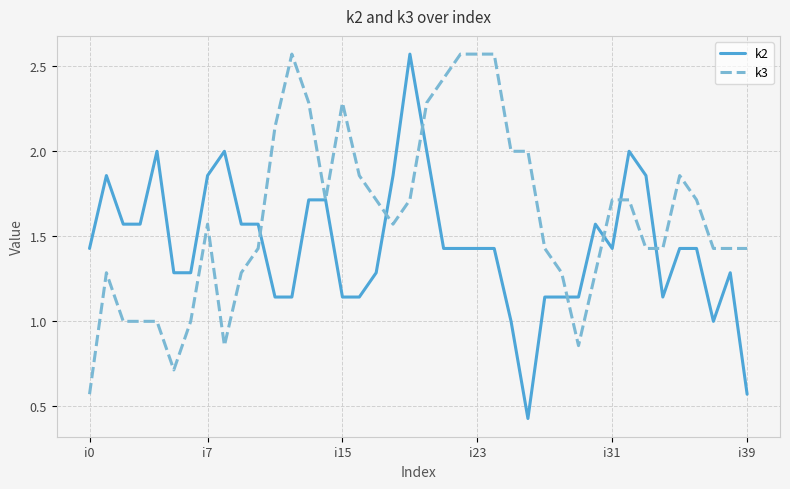

After their last crossing, which series has the higher values: k2 or k3?

k3